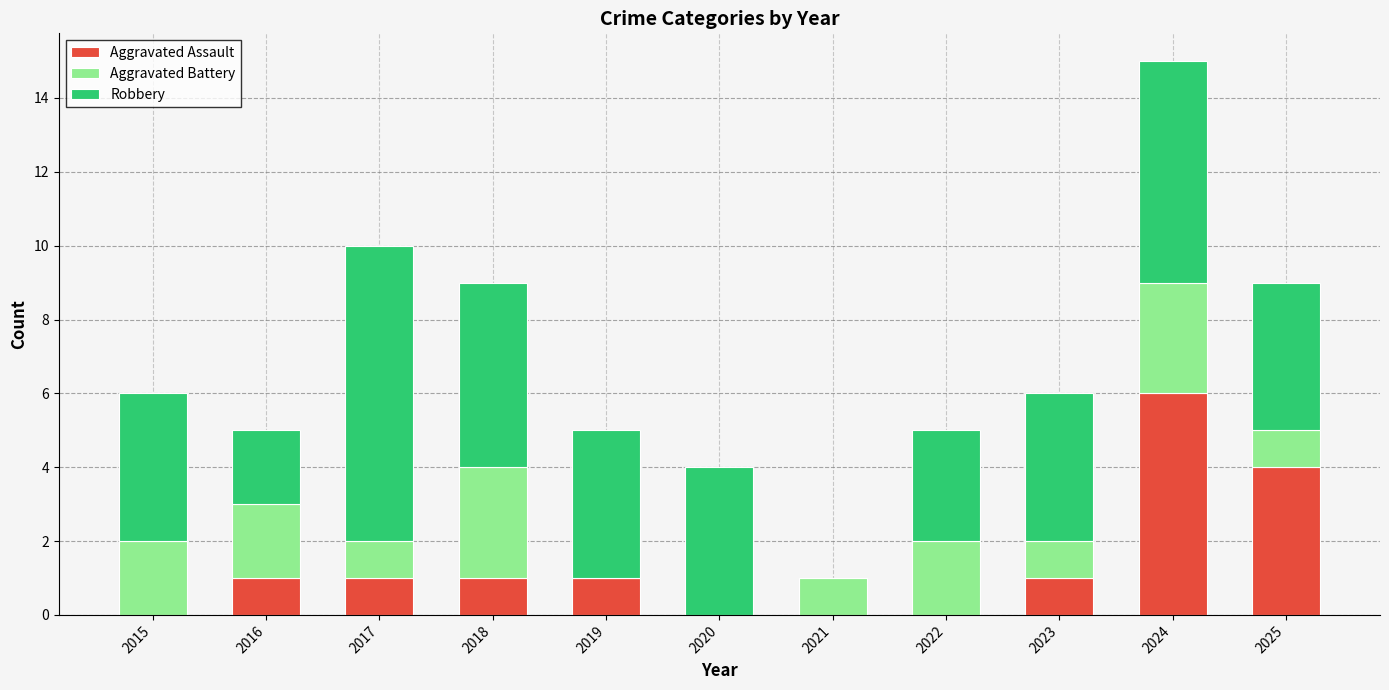

Does the chart contain stacked bars?

Yes